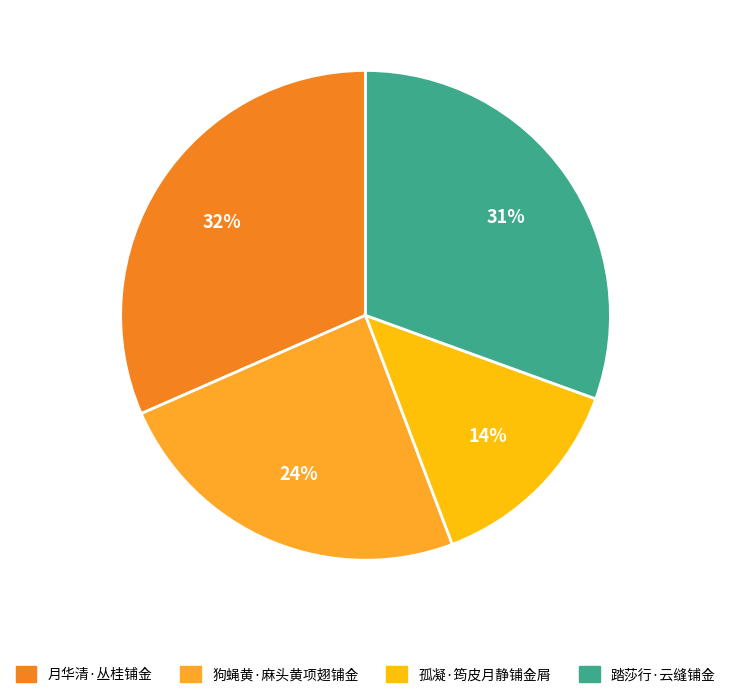

What percentage is the 踏莎行·云缝铺金 slice, to the nearest percent?

31%